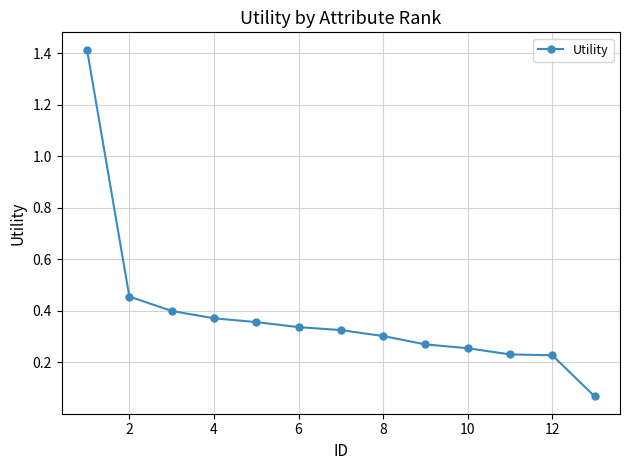

Does the chart have visible grid lines?

Yes